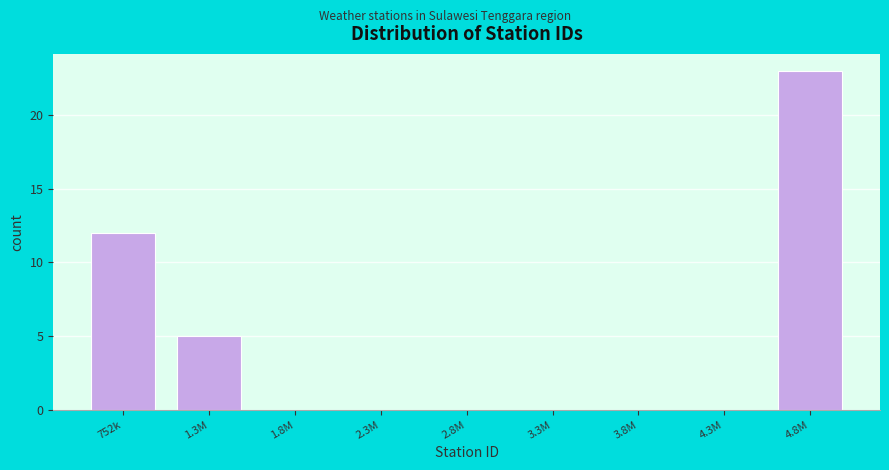

Reading right to left, what are all the values shown in this chart?

4.8M=23	4.3M=0	3.8M=0	3.3M=0	2.8M=0	2.3M=0	1.8M=0	1.3M=5	752k=12